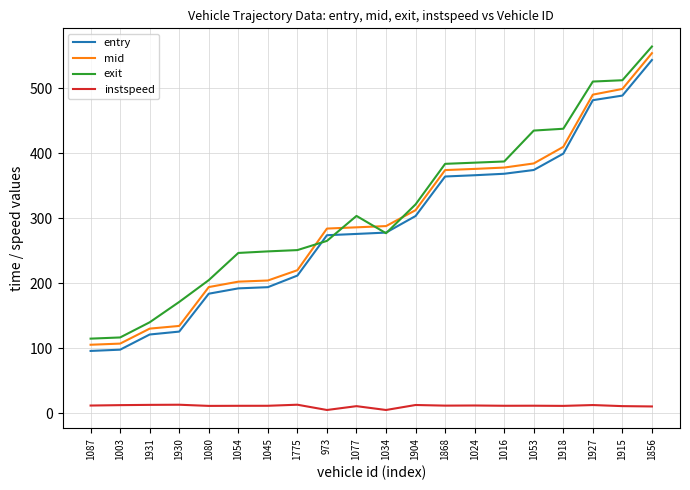

What is the average value of the mid series?

296.8